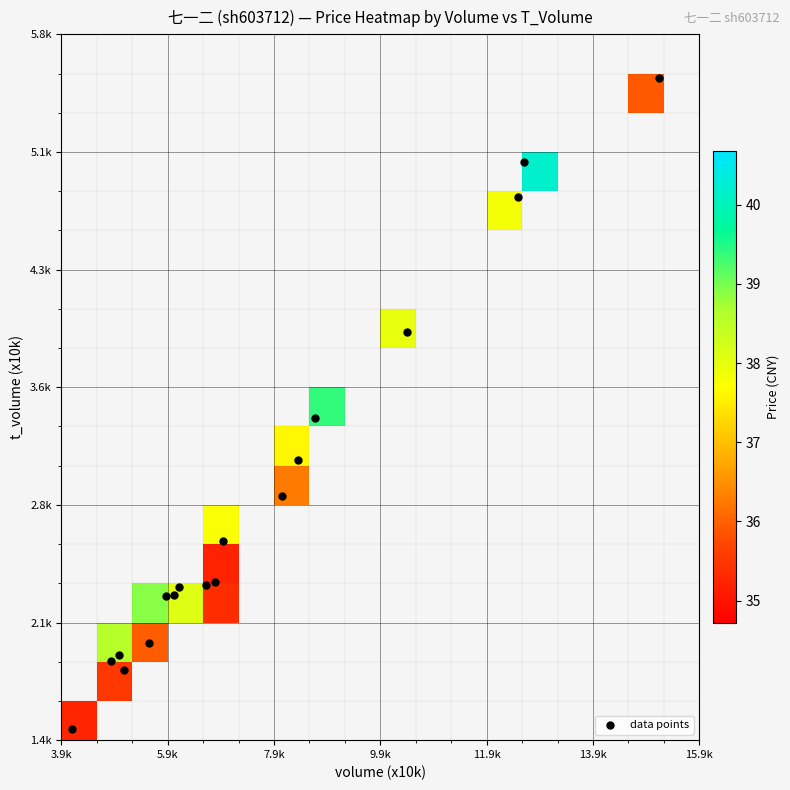

Which series has the widest spread of values?

data points